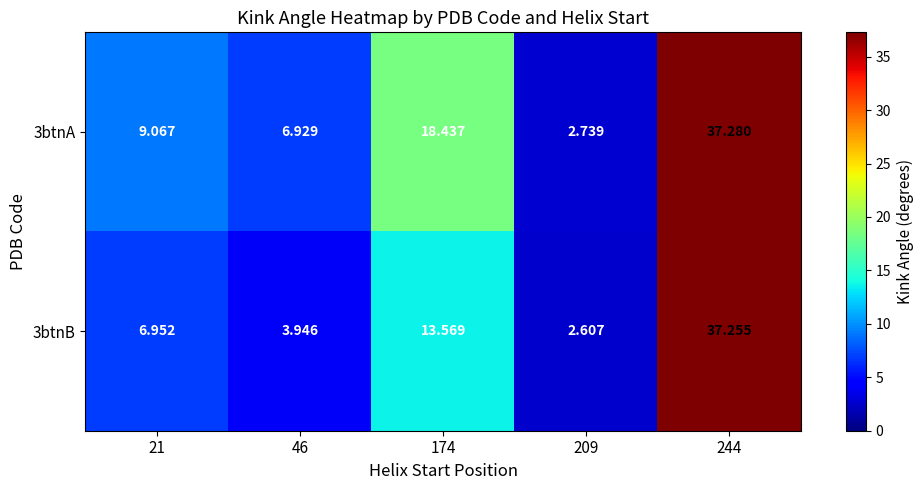

Is the value of 3btnB at 209 greater than the value of 3btnA at 46?

No